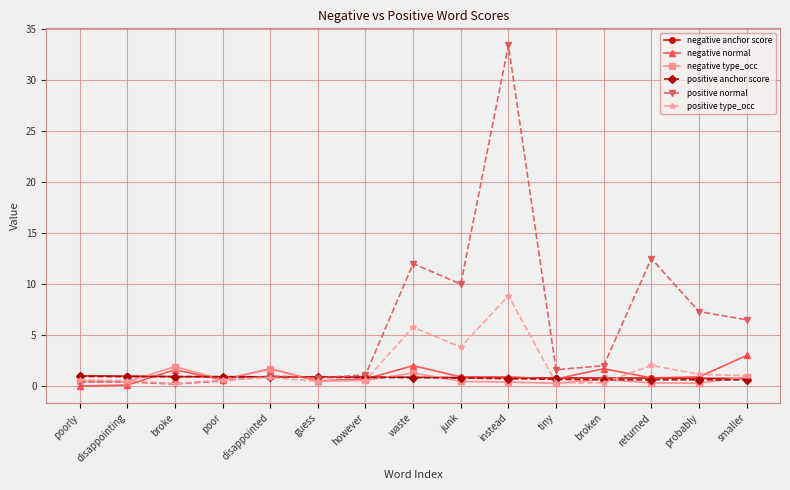

True or false: positive type_occ and negative type_occ cross at least once.

True